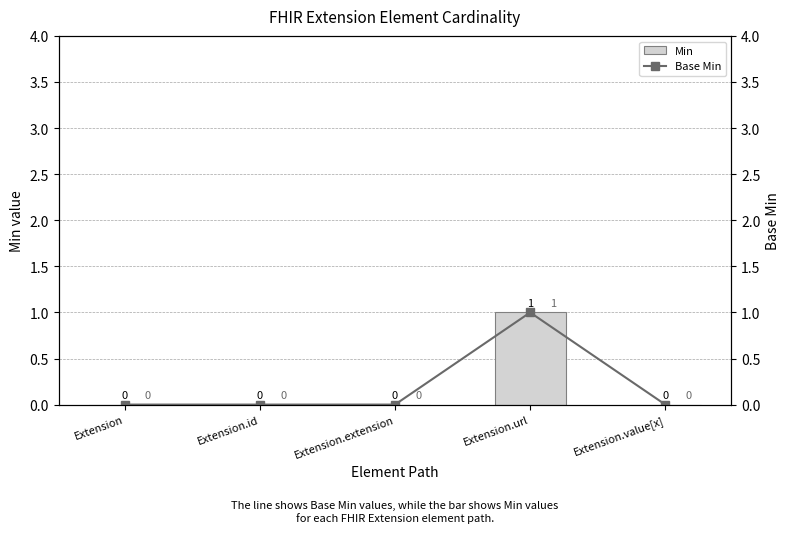

What is the sum of all Base Min values?

1